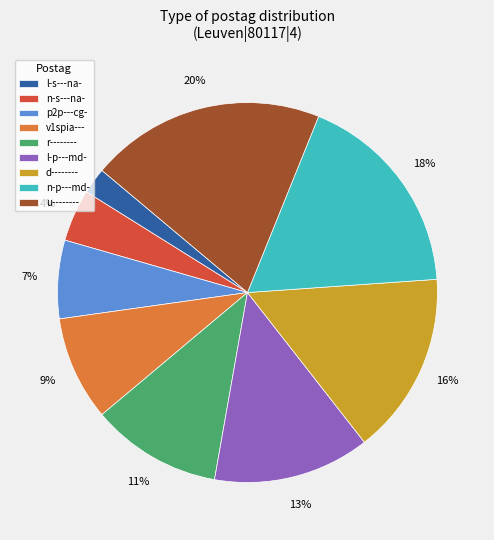

Count the number of slices in the pie.

9